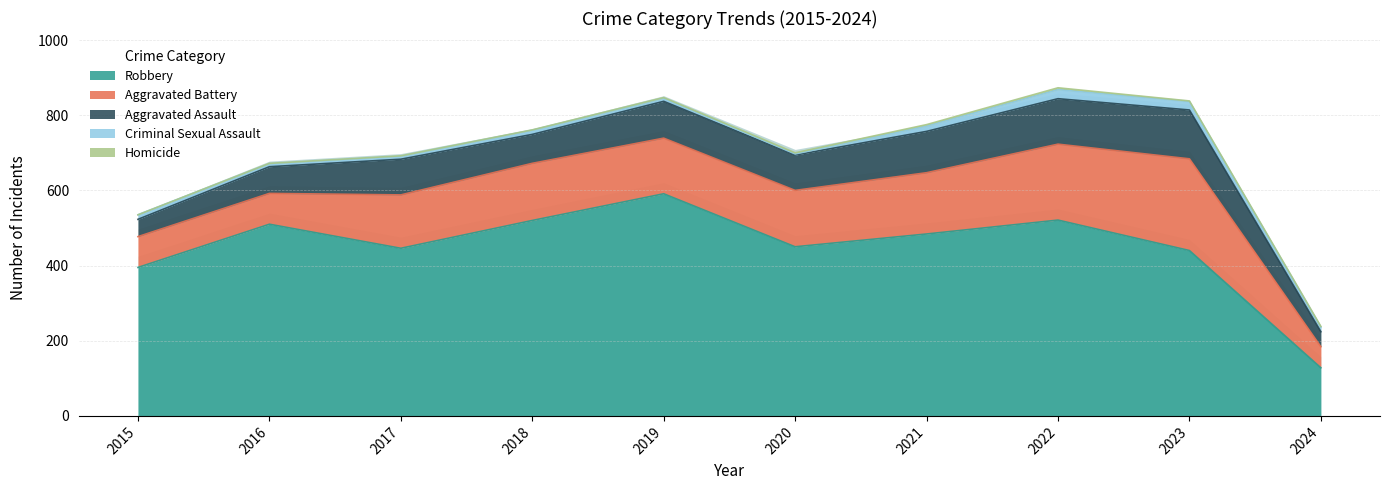

Reading left to right, what are all the values shown in this chart?

Aggravated Assault: 46	71	95	77	98	94	110	121	130	40
Aggravated Battery: 82	82	142	152	148	150	163	202	244	56
Criminal Sexual Assault: 12	8	8	11	8	3	14	24	22	12
Homicide: 0	1	1	1	2	3	4	5	2	2
Robbery: 395	510	446	520	591	450	484	521	440	128